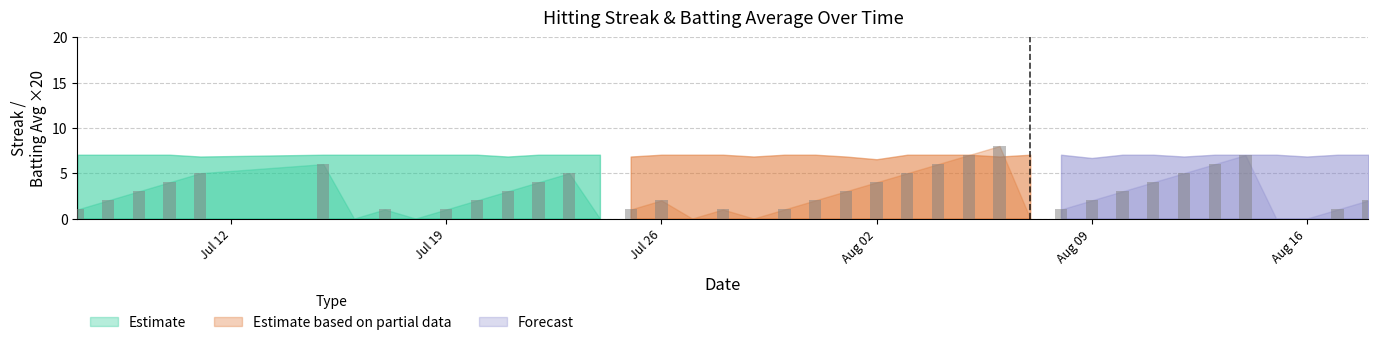

Reading right to left, transcribe all the data shown in this chart.

2	1	0	0	7	6	5	4	3	2	1	0	8	7	6	5	4	3	2	1	0	1	0	2	1	0	5	4	3	2	1	0	1	0	6	5	4	3	2	1